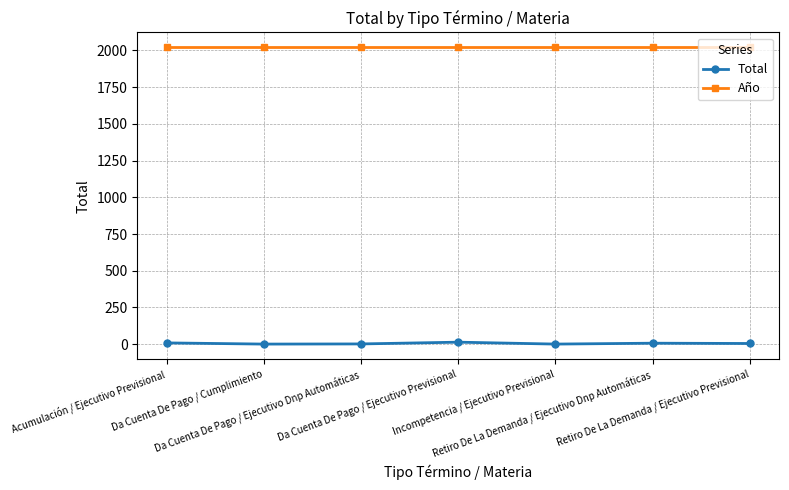

What position from the left is Incompetencia / Ejecutivo Previsional?

5